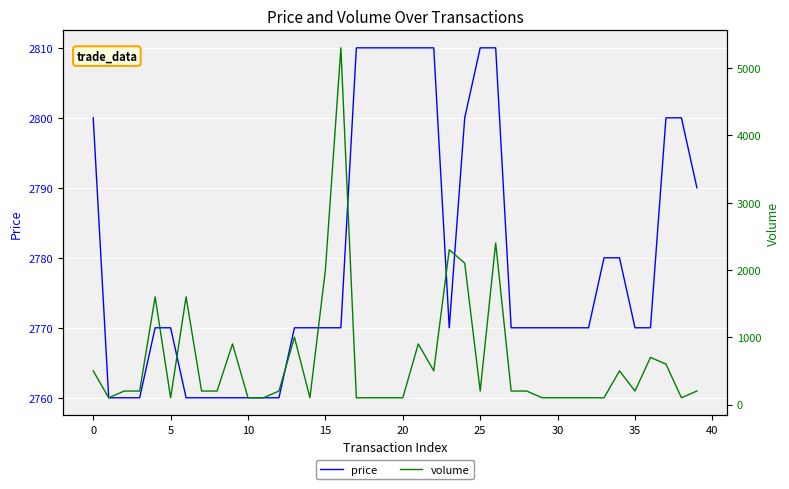

True or false: price has a value of 567 at 20.

False